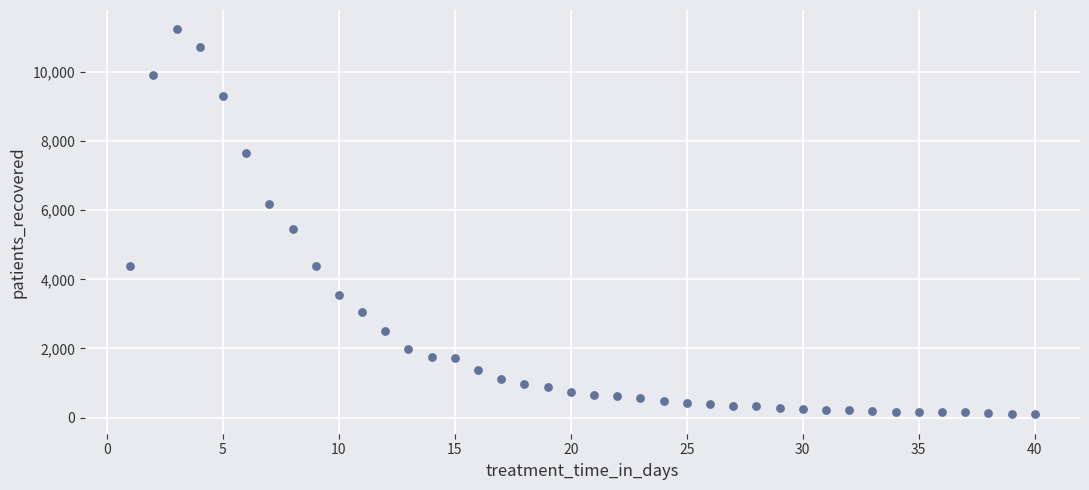

What Y value in the scatter plot is closest to 5664?

5450